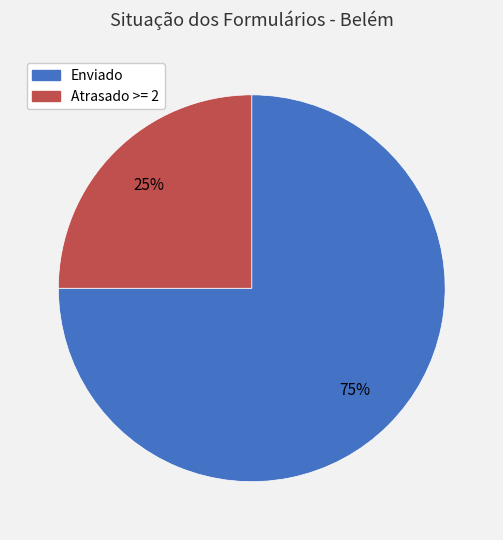

Between Atrasado >= 2 and Enviado, which is larger?

Enviado